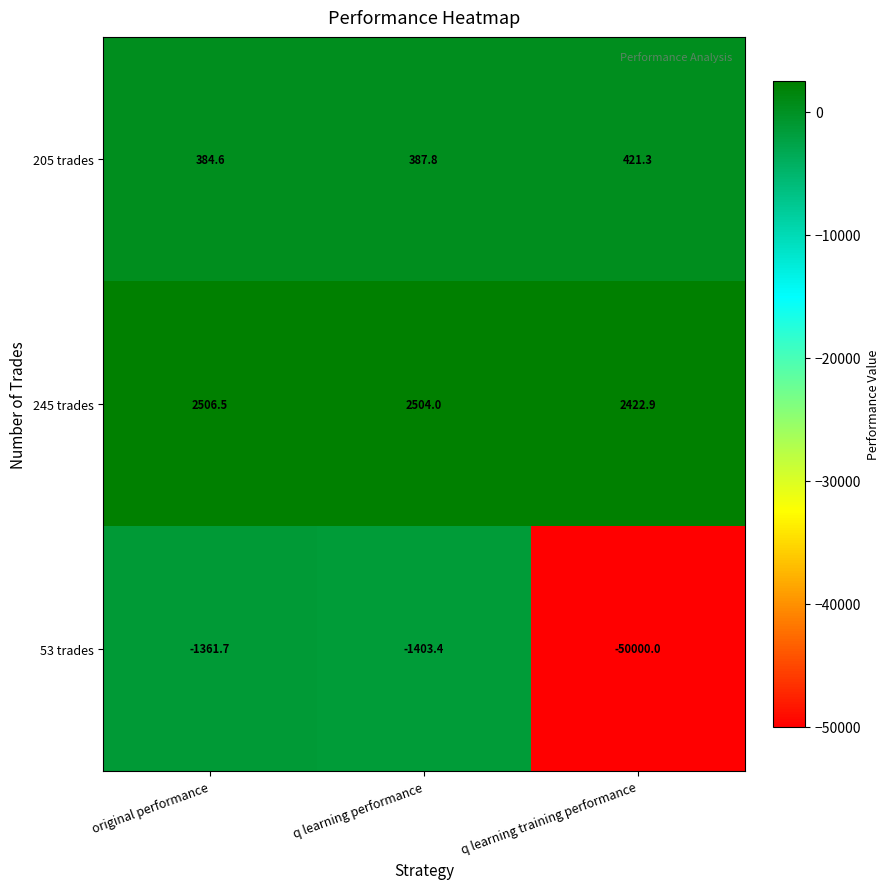

At q learning training performance, list the series in order from smallest to largest.

53 trades, 205 trades, 245 trades